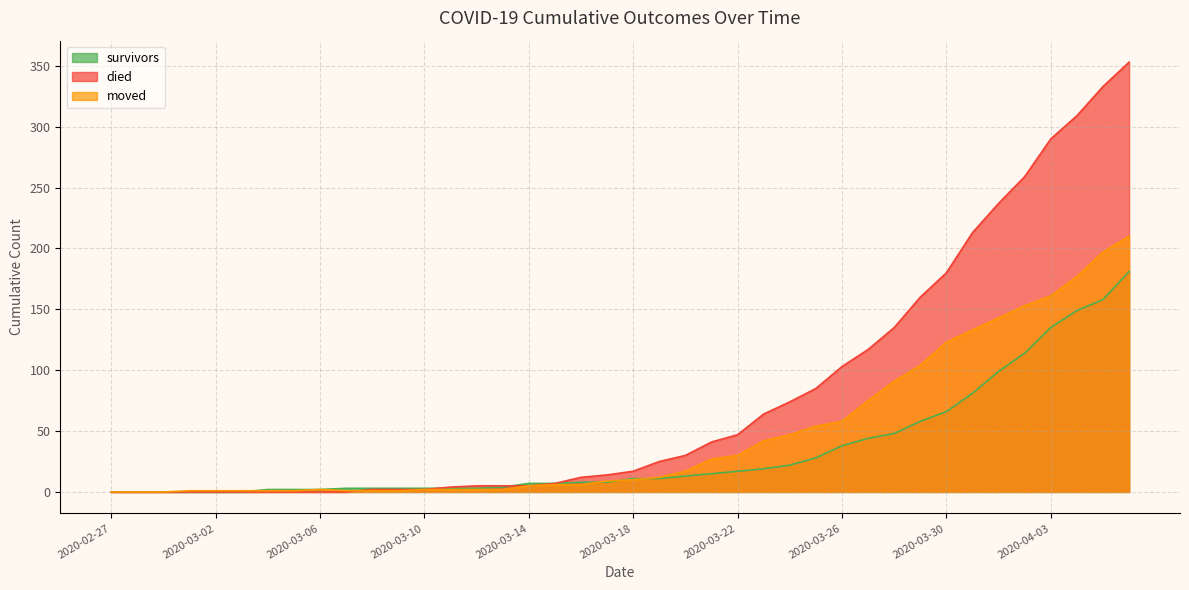

Which category has the lowest value in the moved series?

2020-02-27